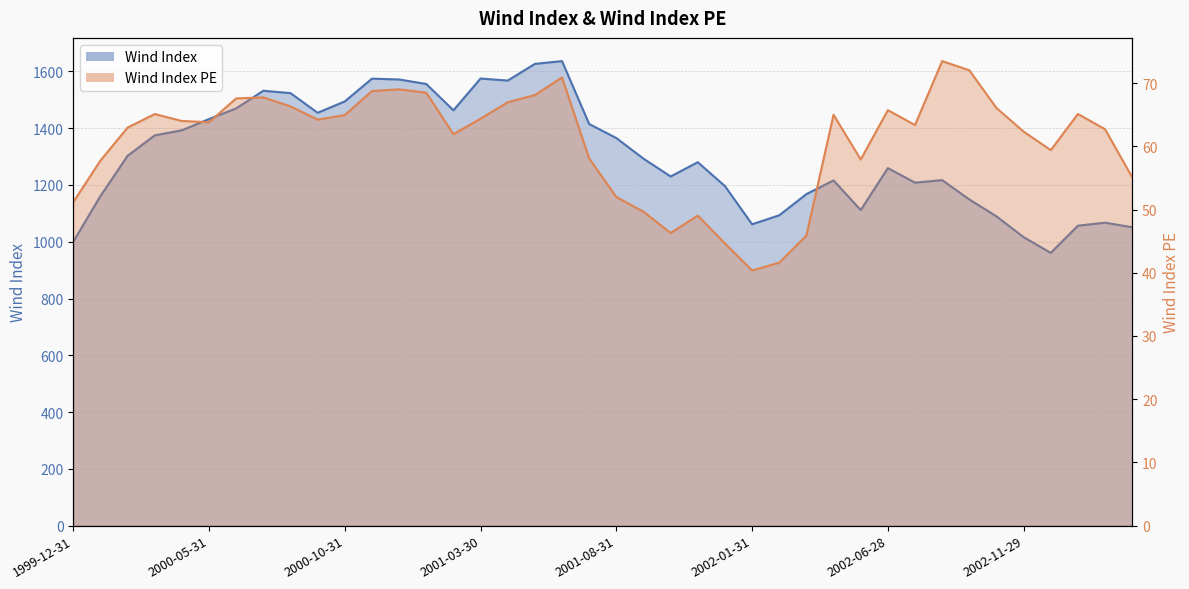

Which series changed the most between 2000-07-31 and 2002-05-31?

Wind Index